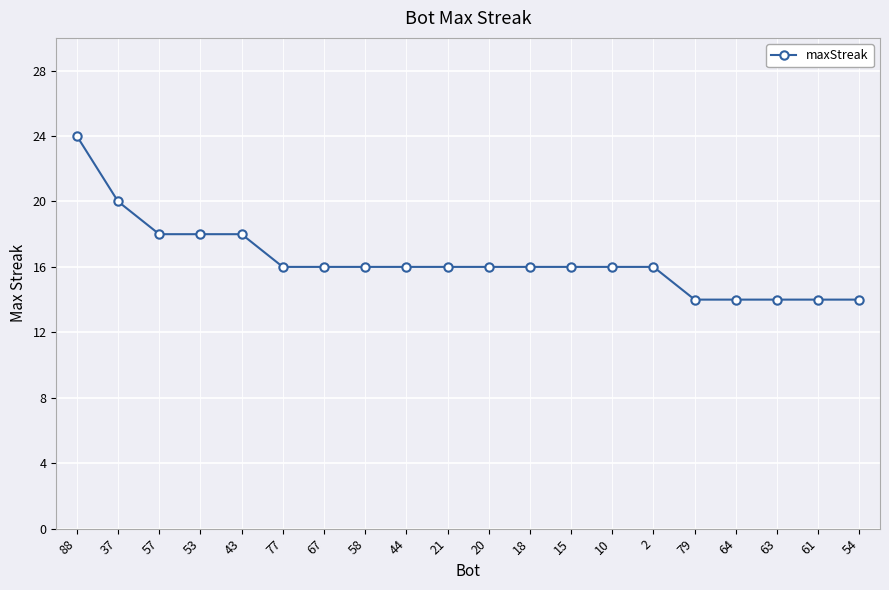

What value does the data have at 10, to the nearest 5?

15